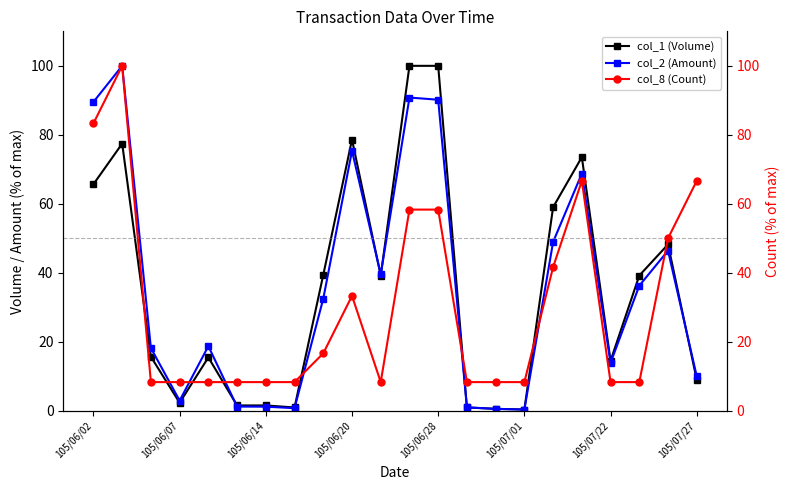

The col_2 (Amount) series shows 13.9 at 105/07/22. True or false?

True